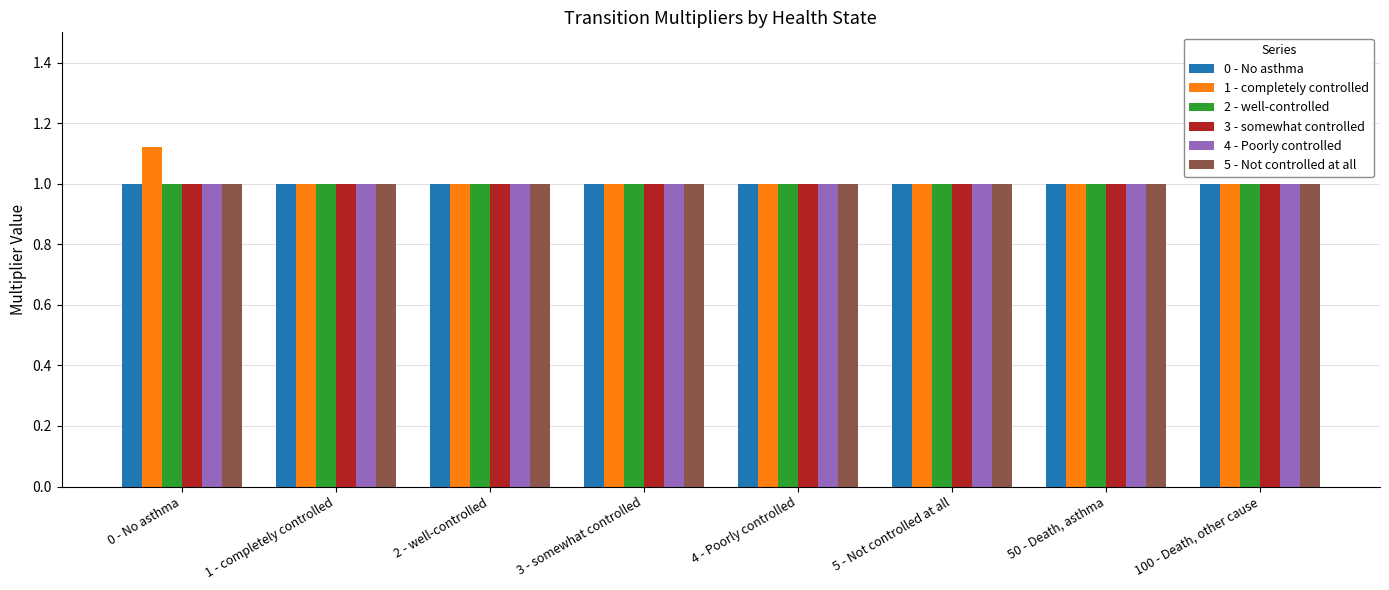

What is the label of the 3rd bar from the right?

5 - Not controlled at all